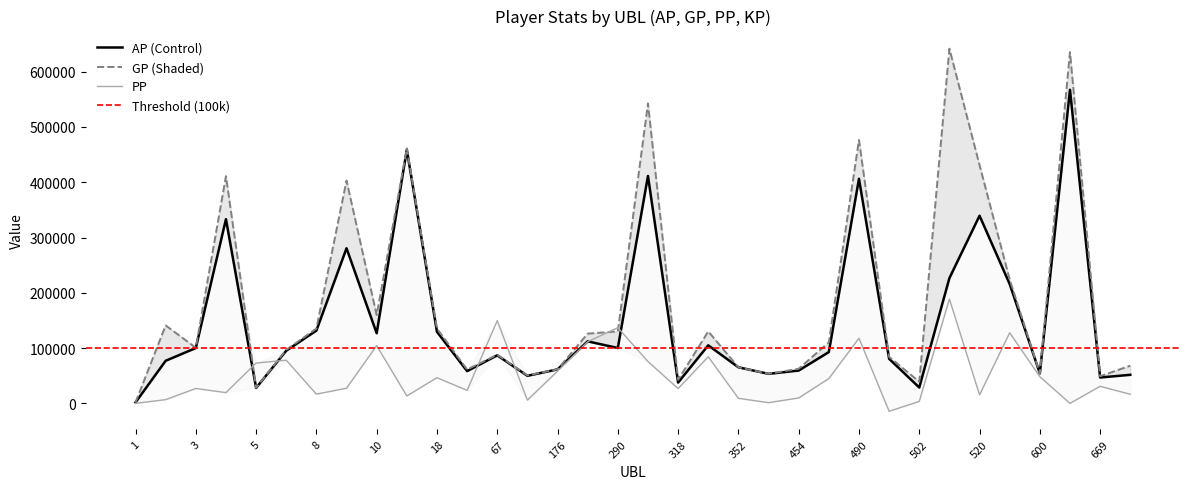

What is the maximum value for PP?

188725